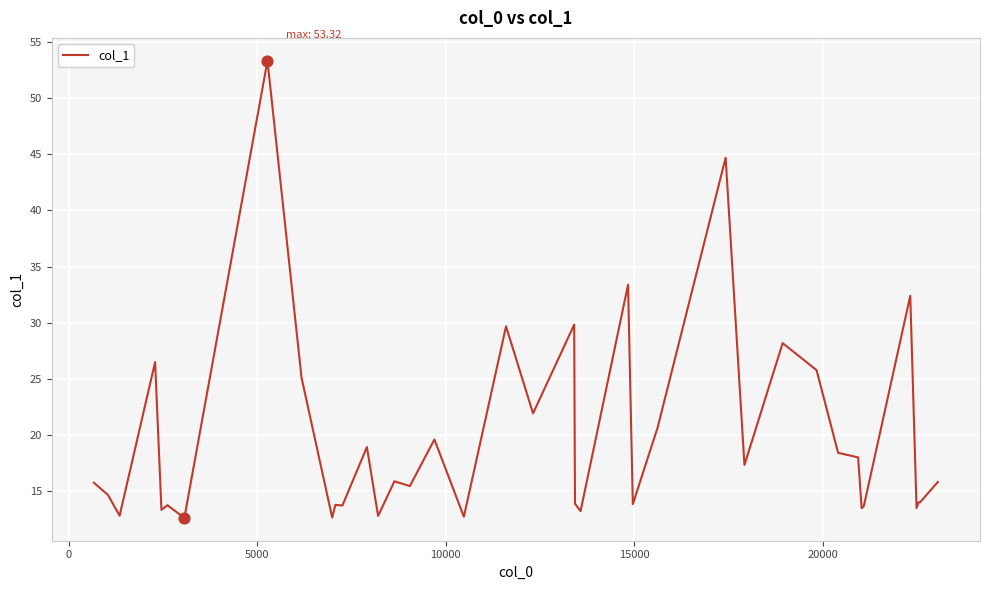

What is the difference between the maximum and minimum values?

40.7